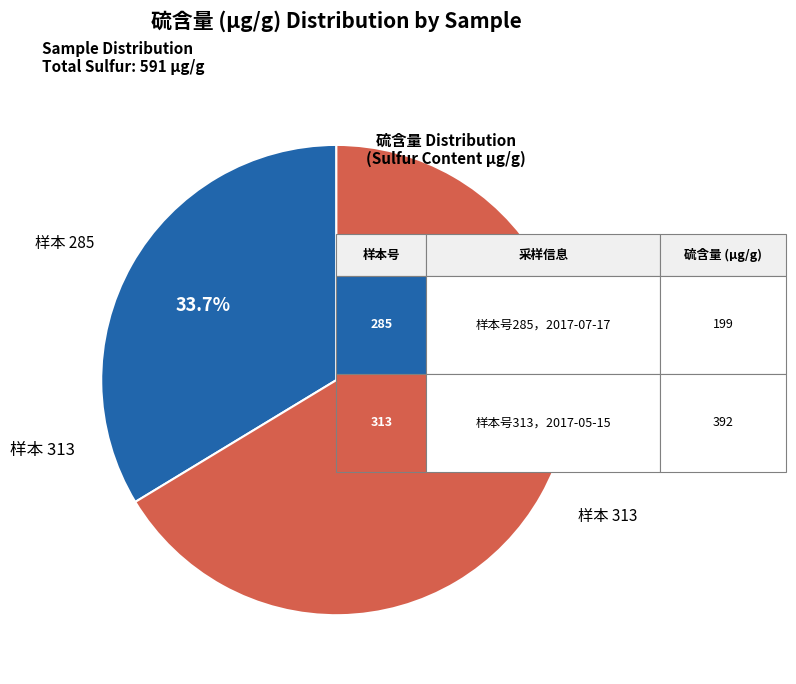

Is there any slice that represents more than half of the pie?

Yes